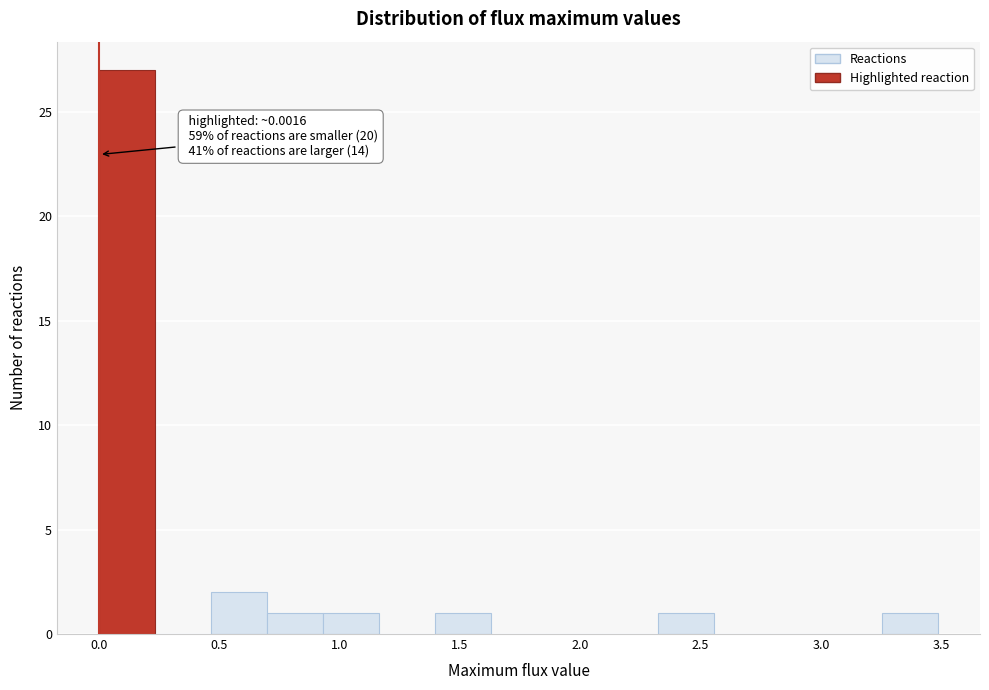

Over which range of the x-axis is the bar tallest?

0.00 to 0.25